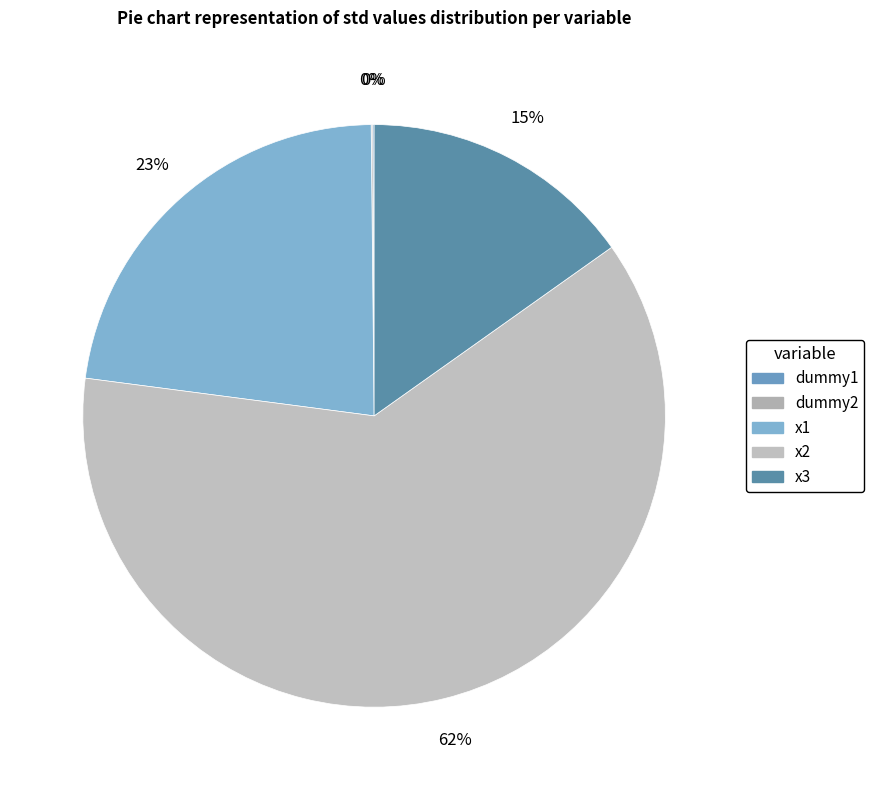

What percentage is the x1 slice, to the nearest percent?

23%